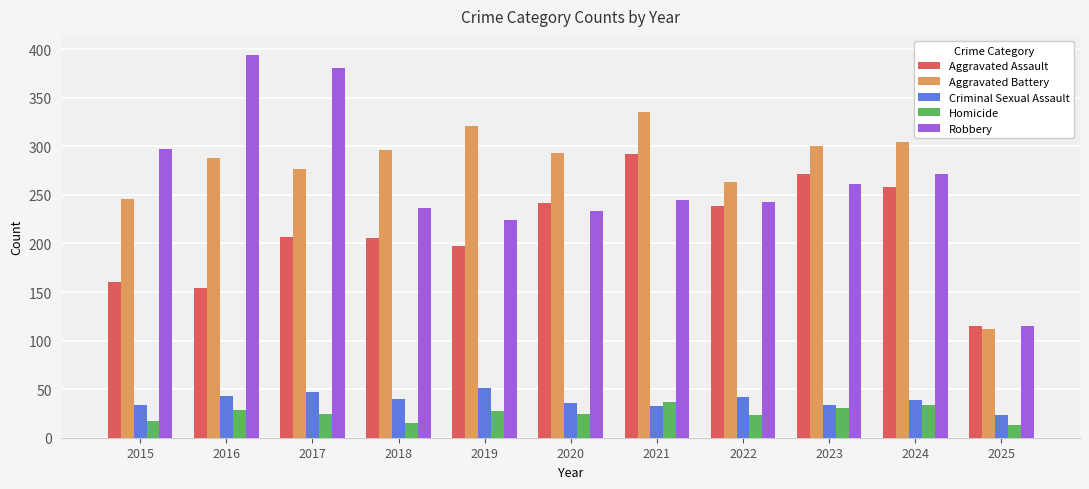

How many distinct data groups are displayed?

5